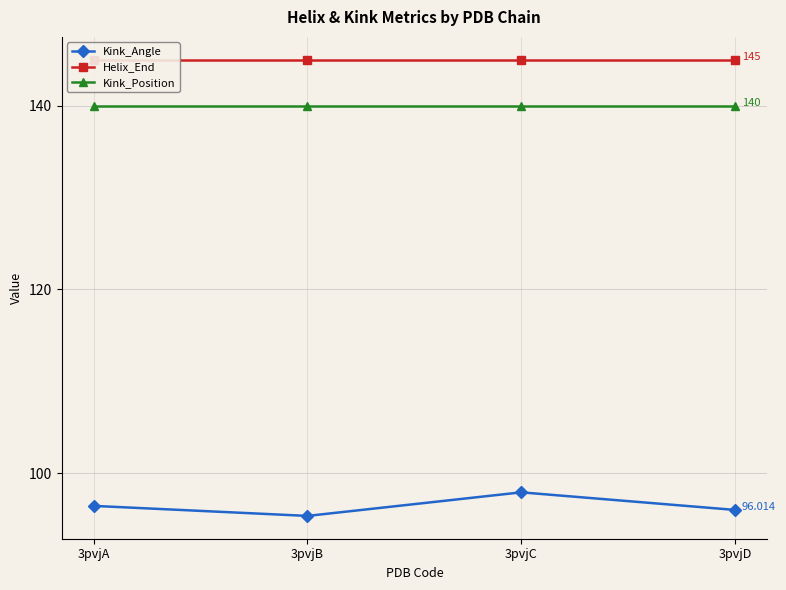

True or false: Helix_End and Kink_Angle intersect in this chart.

False